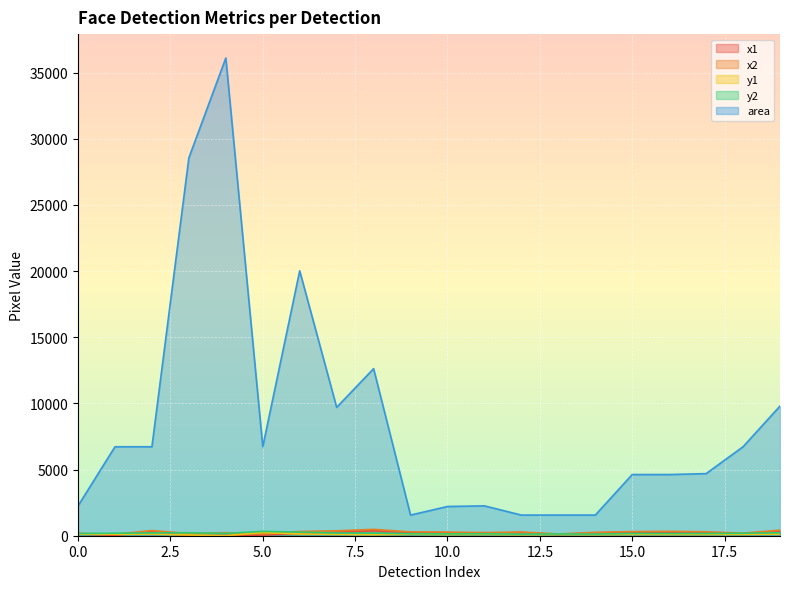

The y1 series shows 149 at 15. True or false?

False